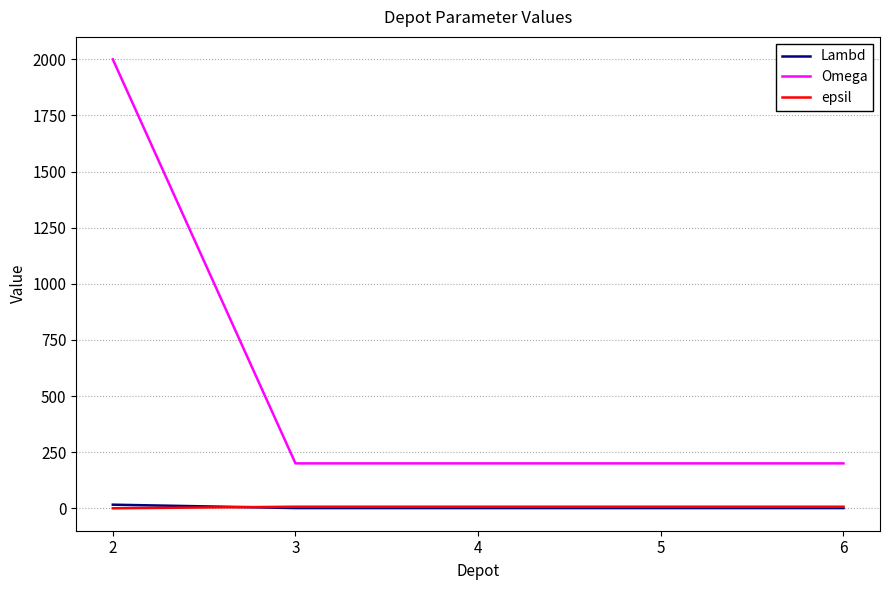

True or false: epsil and Omega cross at least once.

False